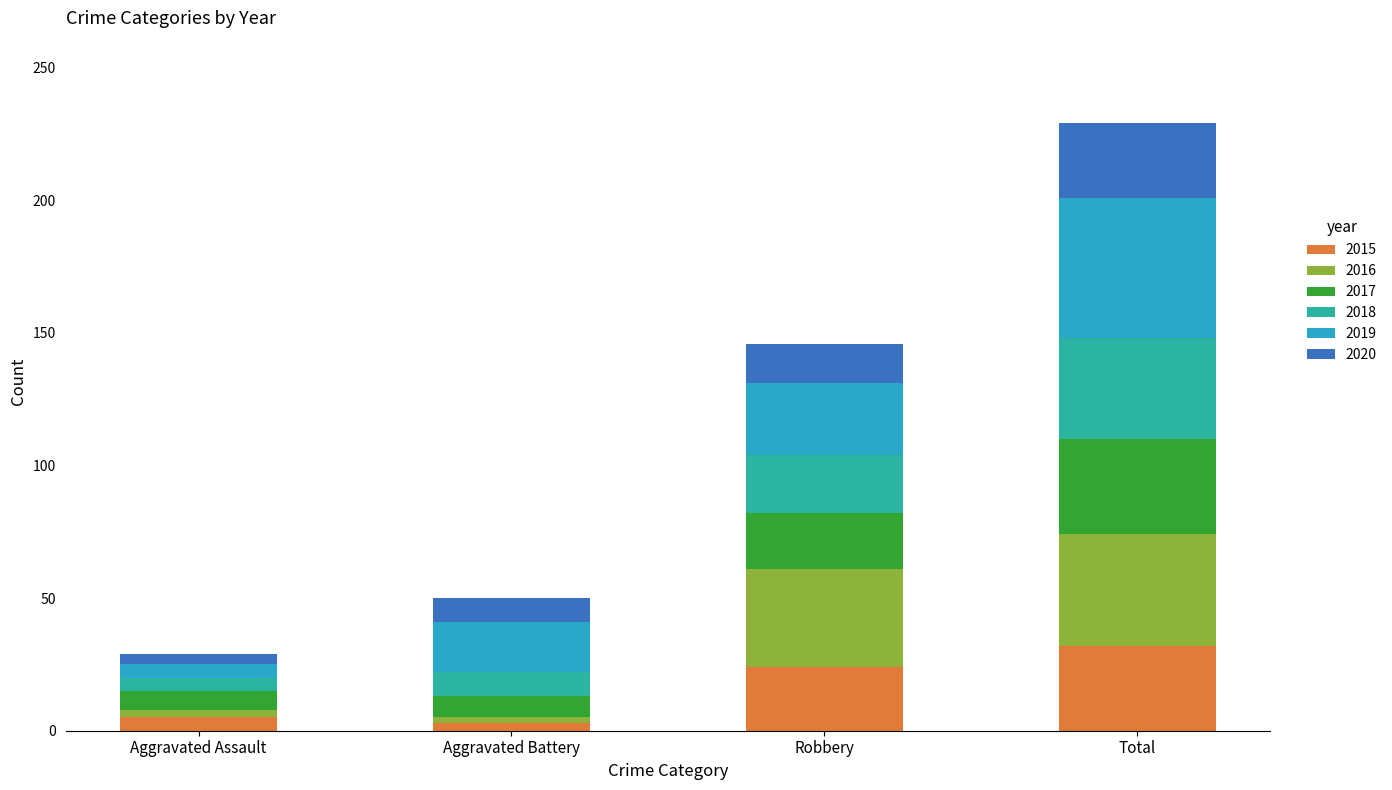

What is the average value of the 2015 series?

16